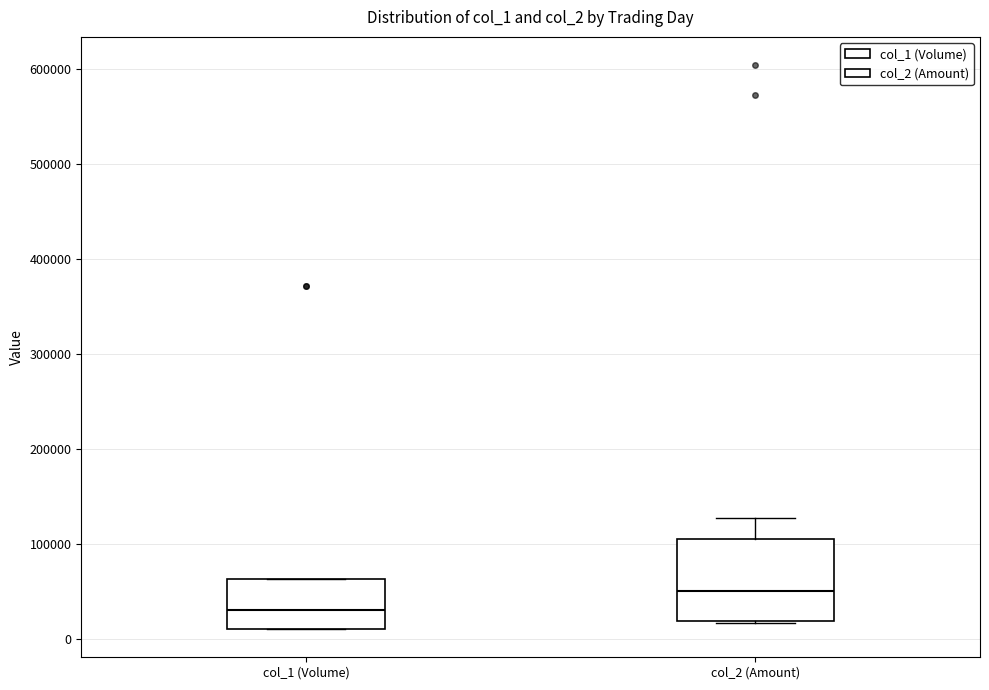

Reading left to right, read every box against the y-axis: the position of its median line, the range the box covers, and the ends of its whiskers. The values are not printed on the chart, so give them approximately, as read against the axis.

col_1 (Volume): median 30000, box 10000 to 60000, whiskers 10000 to 60000
col_2 (Amount): median 50000, box 20000 to 110000, whiskers 20000 to 130000